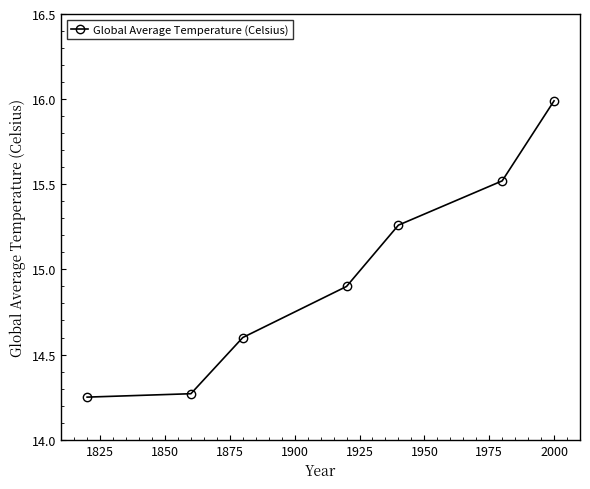

True or false: there are more than 2 points higher than both neighbors.

False